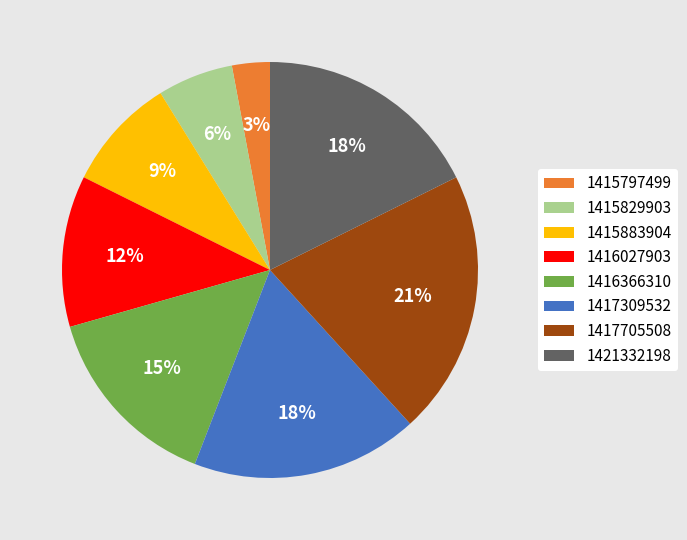

Approximately how many times larger is the value at 1417309532 compared to 1415797499?

6.0